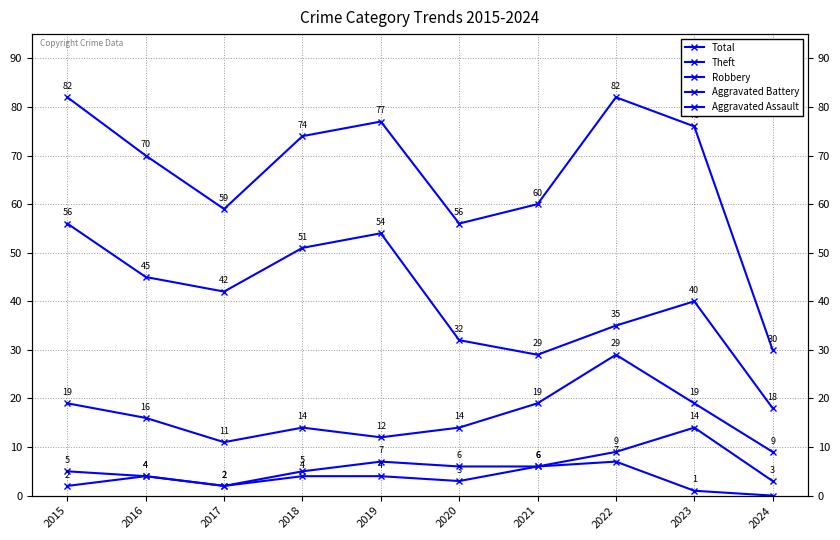

True or false: Theft and Aggravated Battery intersect in this chart.

False